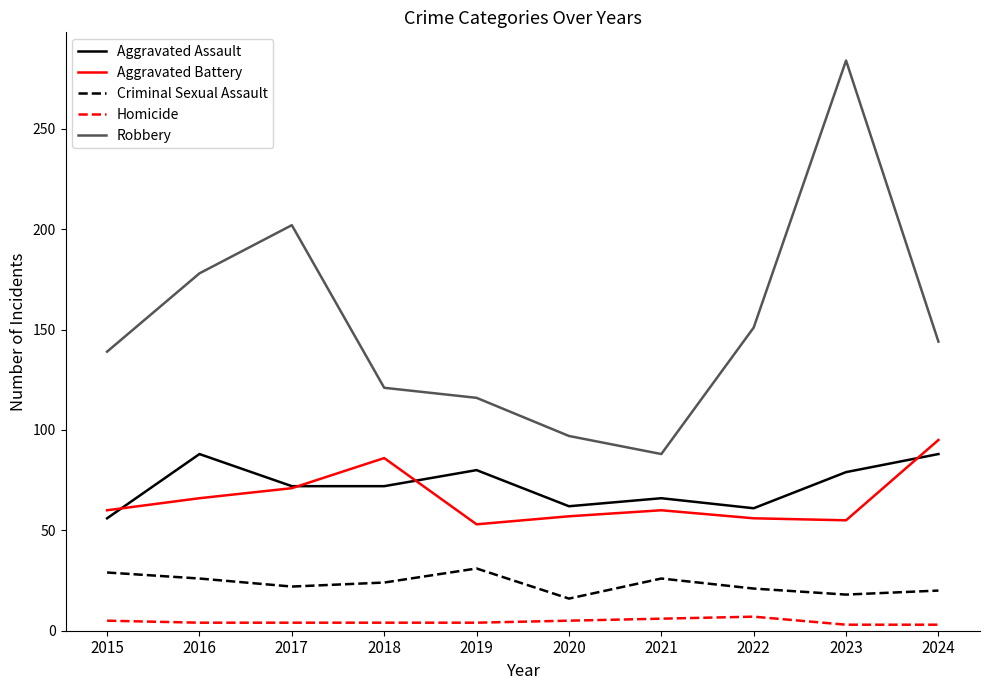

Rank the series at 2023 from highest to lowest value.

Robbery, Aggravated Assault, Aggravated Battery, Criminal Sexual Assault, Homicide